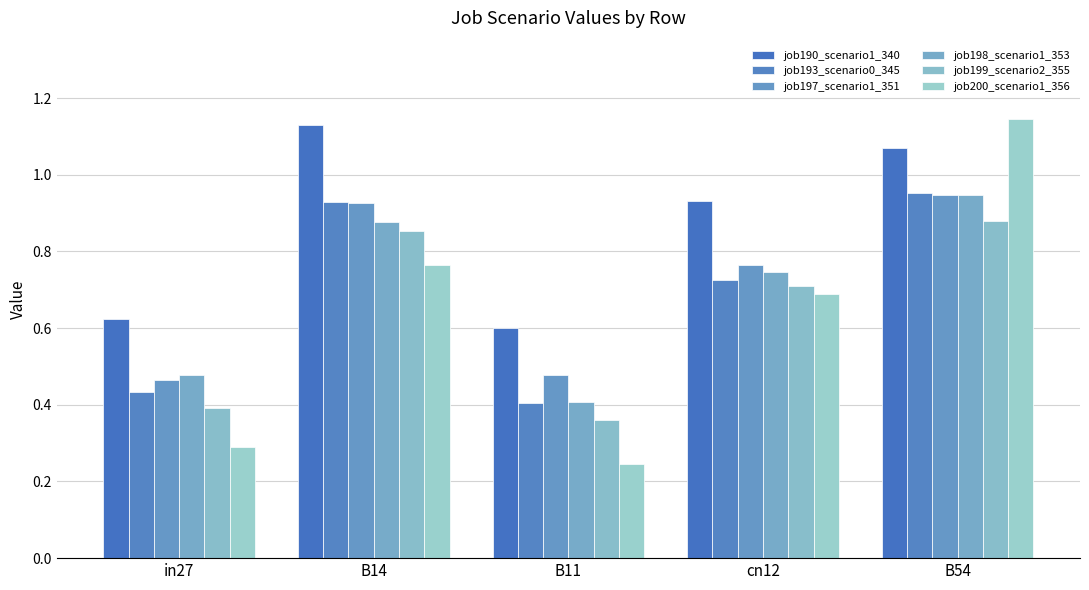

What position from the left is B11?

3